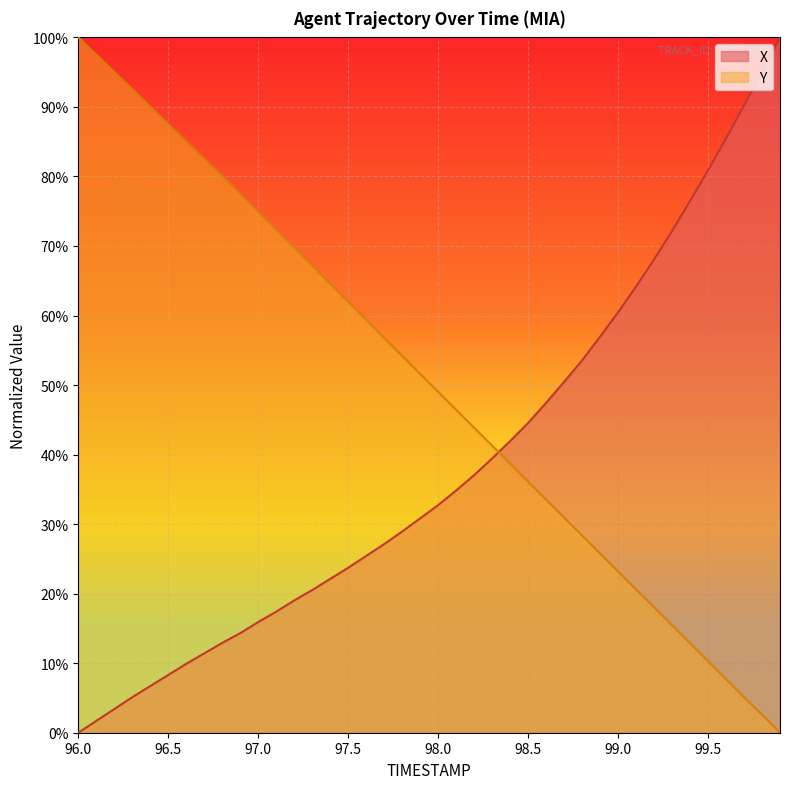

How many positive values does the Y series have?

39